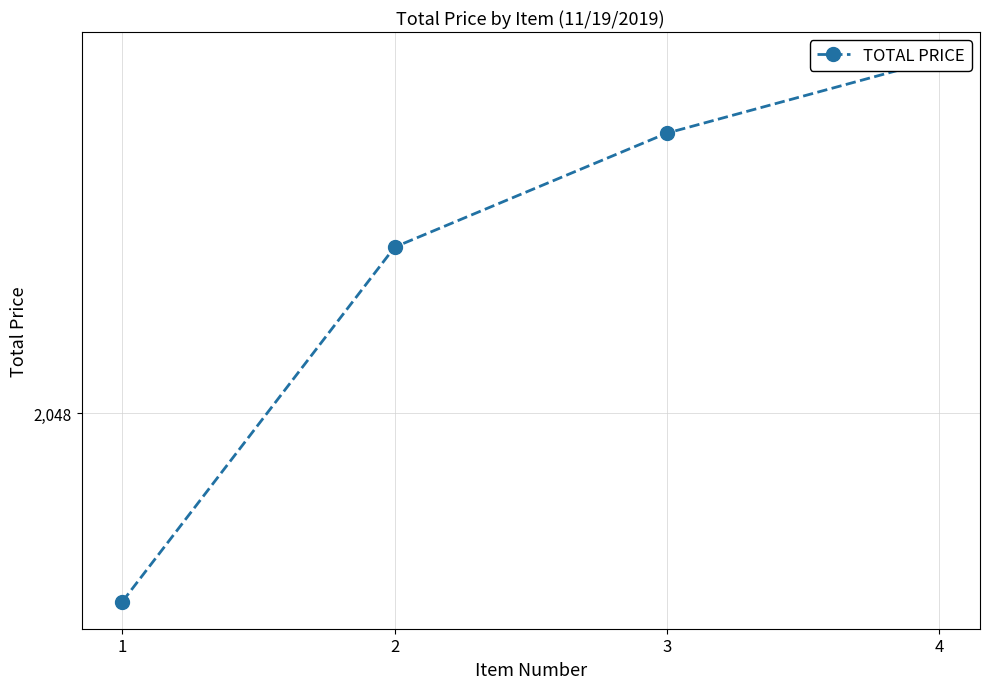

What is the greatest value displayed?

3600.2